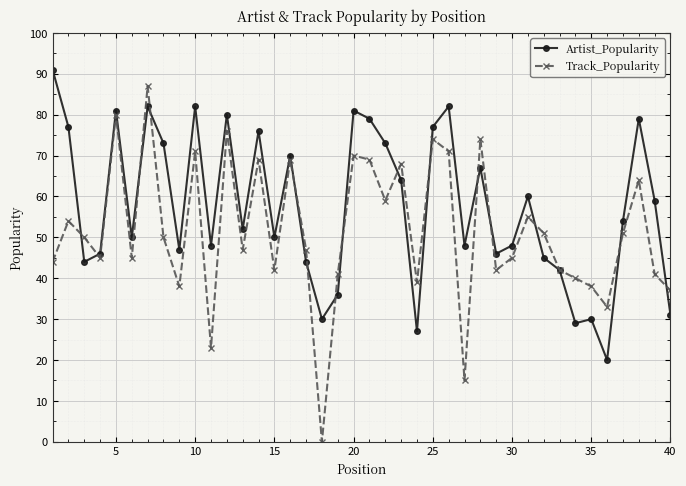

True or false: Artist_Popularity has more than 2 interior local peaks.

True